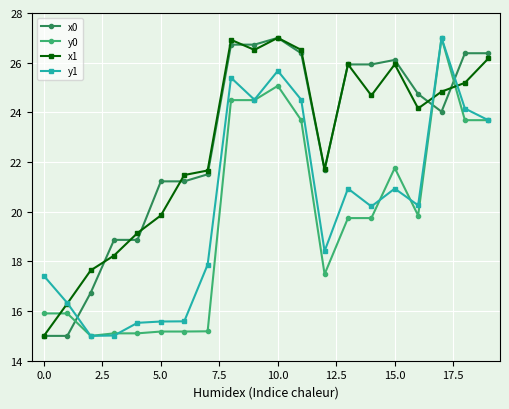

What is the highest value of the y0 series?

27.0